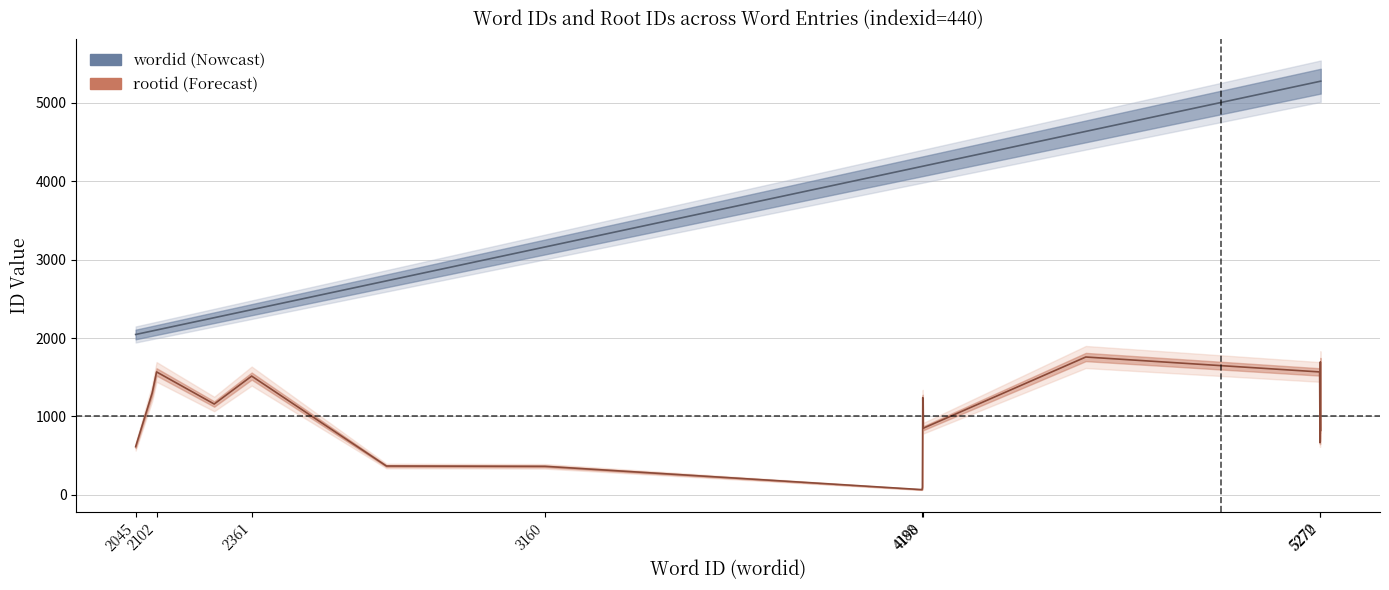

How many interior local peaks does the rootid series have?

5